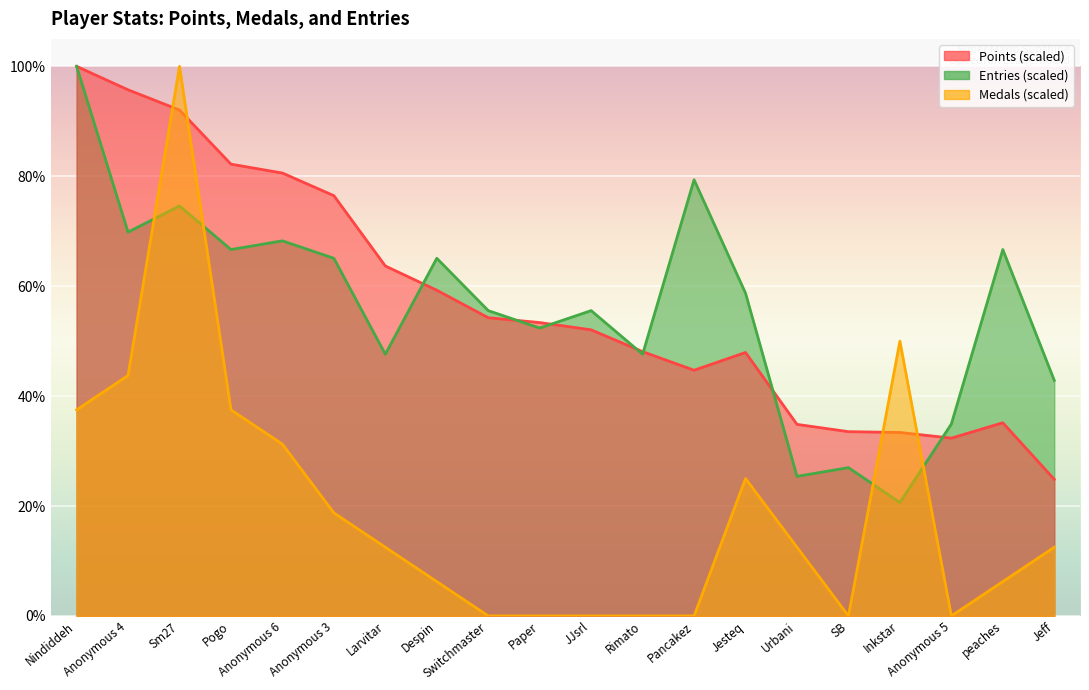

List the series in order of their peak value, lowest first.

Entries, Medals, Points